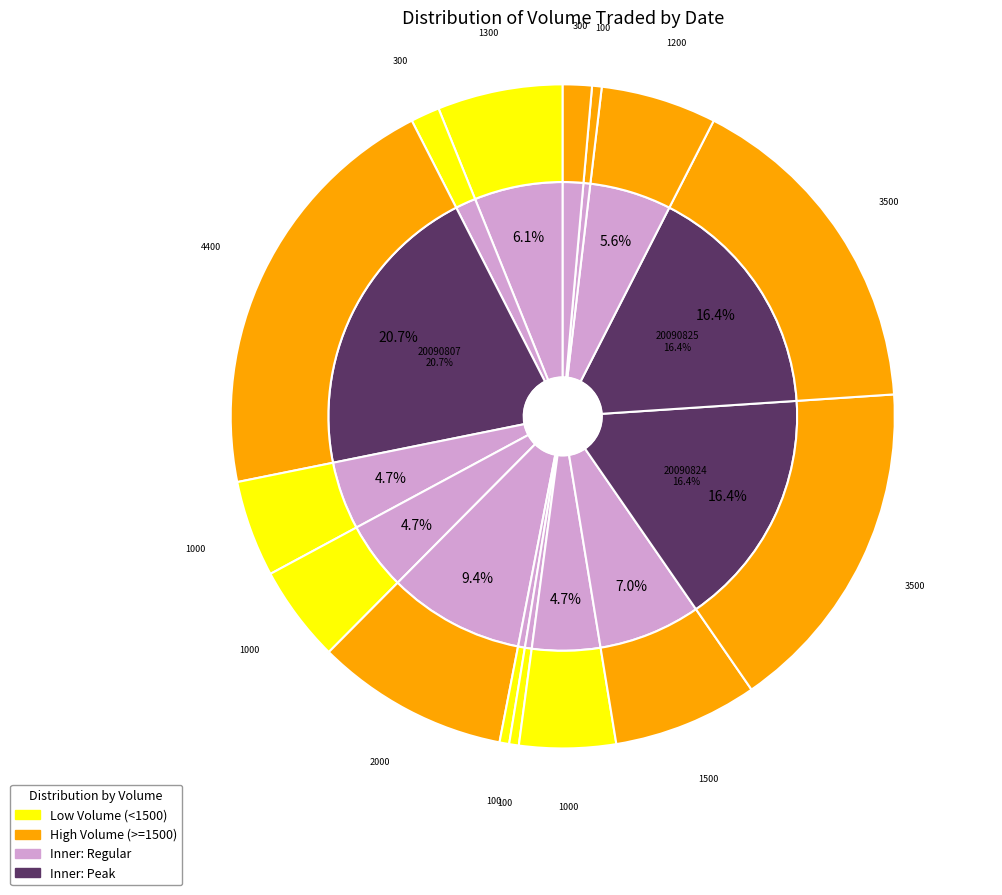

What is the largest slice in the pie chart?

20090807